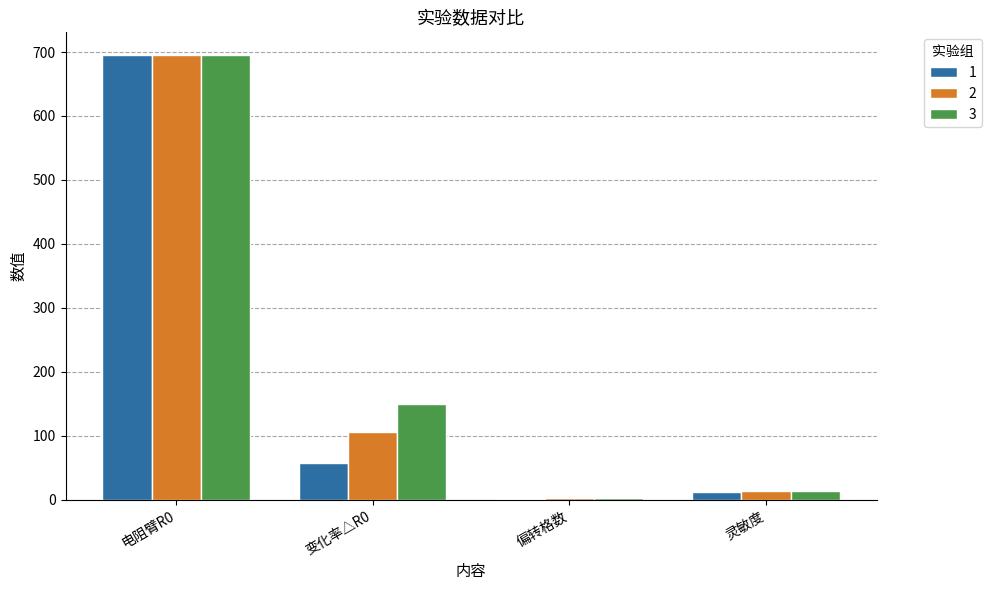

Reading left to right, transcribe all the data shown in this chart.

1: 696.0	57.0	1.0	12.2
2: 696.0	105.0	2.0	13.3
3: 696.0	150.0	3.0	13.9